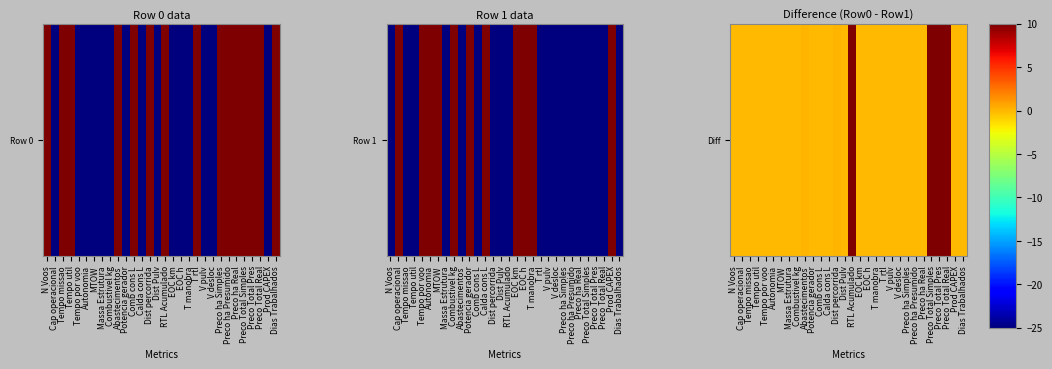

List the labels in order of value, smallest first.

Potencia gerador, Tempo por voo, MTOW, Combustivel kg, Autonomia, Calda cons L, T manobra, EOC km, Cap operacional, EOC h, Prod CAPEX, Massa Estrutura, Dist Pulv, V pulv, V desloc, Dias Trabalhados, Tempo util, T rtl, Tempo missao, Comb cons L, Preco ha Simples, Preco ha Real, Preco ha Presumido, N Voos, Dist percorrida, Abastecimentos, Preco Total Simples, Preco Total Real, RTL Acumulado, Preco Total Pres